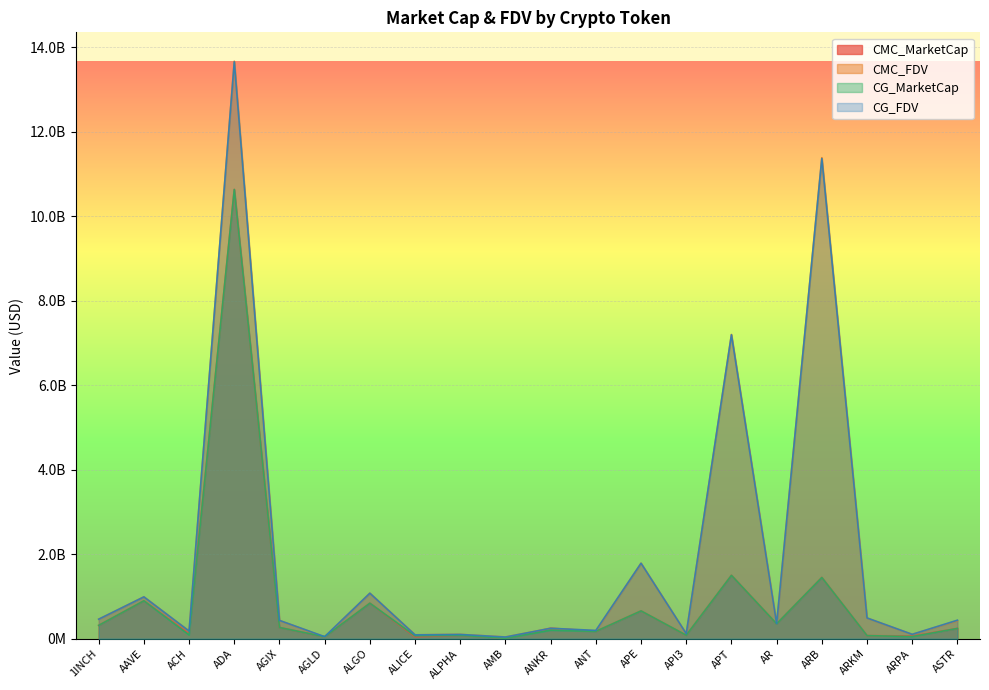

What are all the series names shown in the legend?

CMC_MarketCap, CMC_FDV, CG_MarketCap, CG_FDV